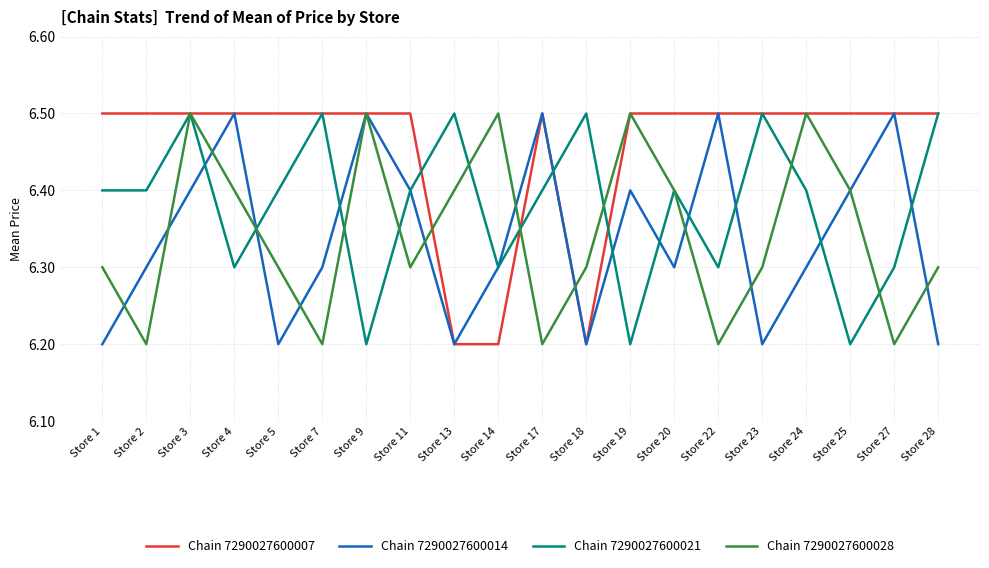

What is the difference between the maximum and second lowest values in the Chain 7290027600007 series?

0.3